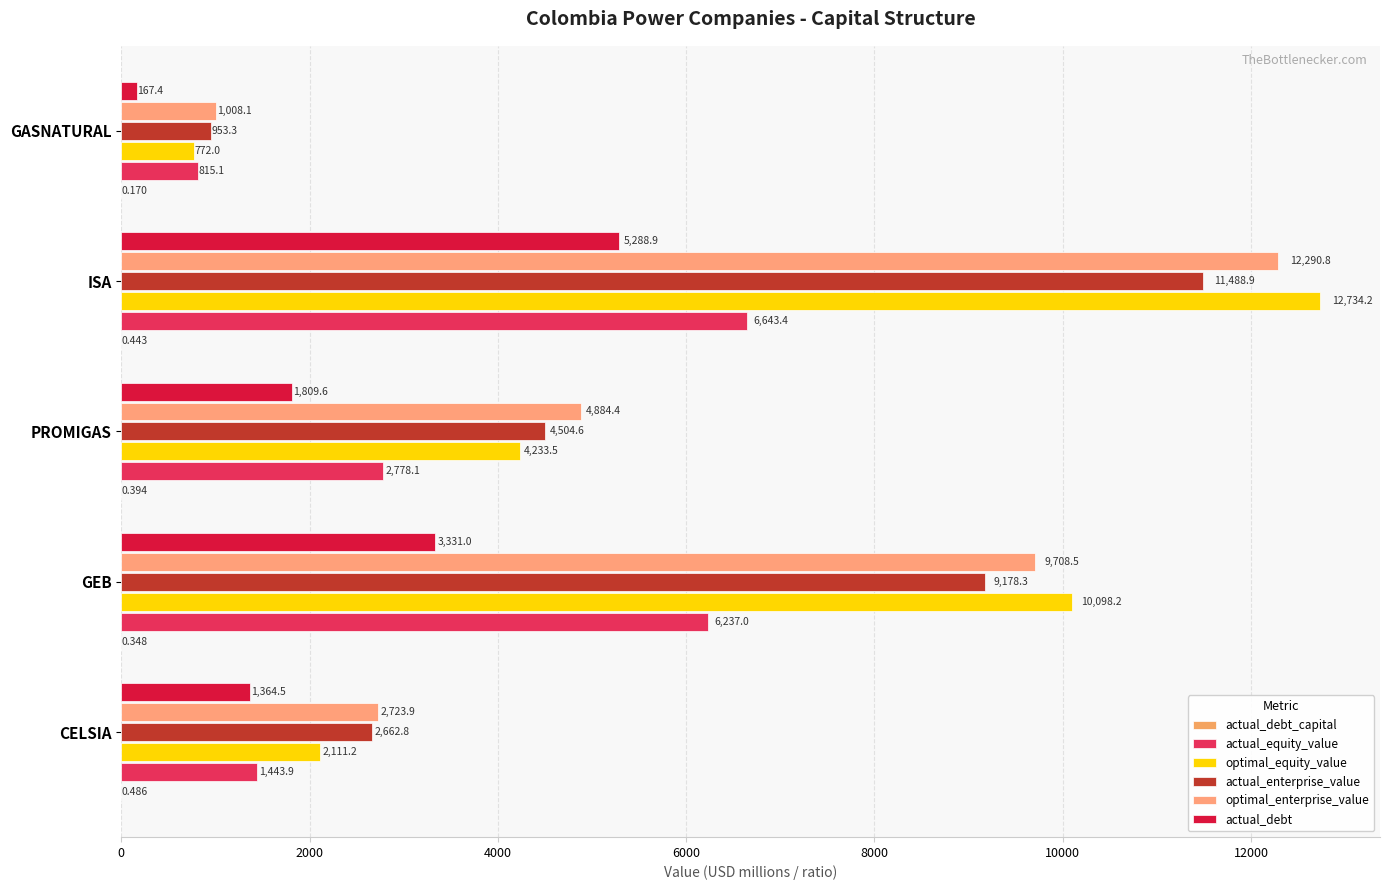

Which series has the widest spread of values?

optimal_equity_value